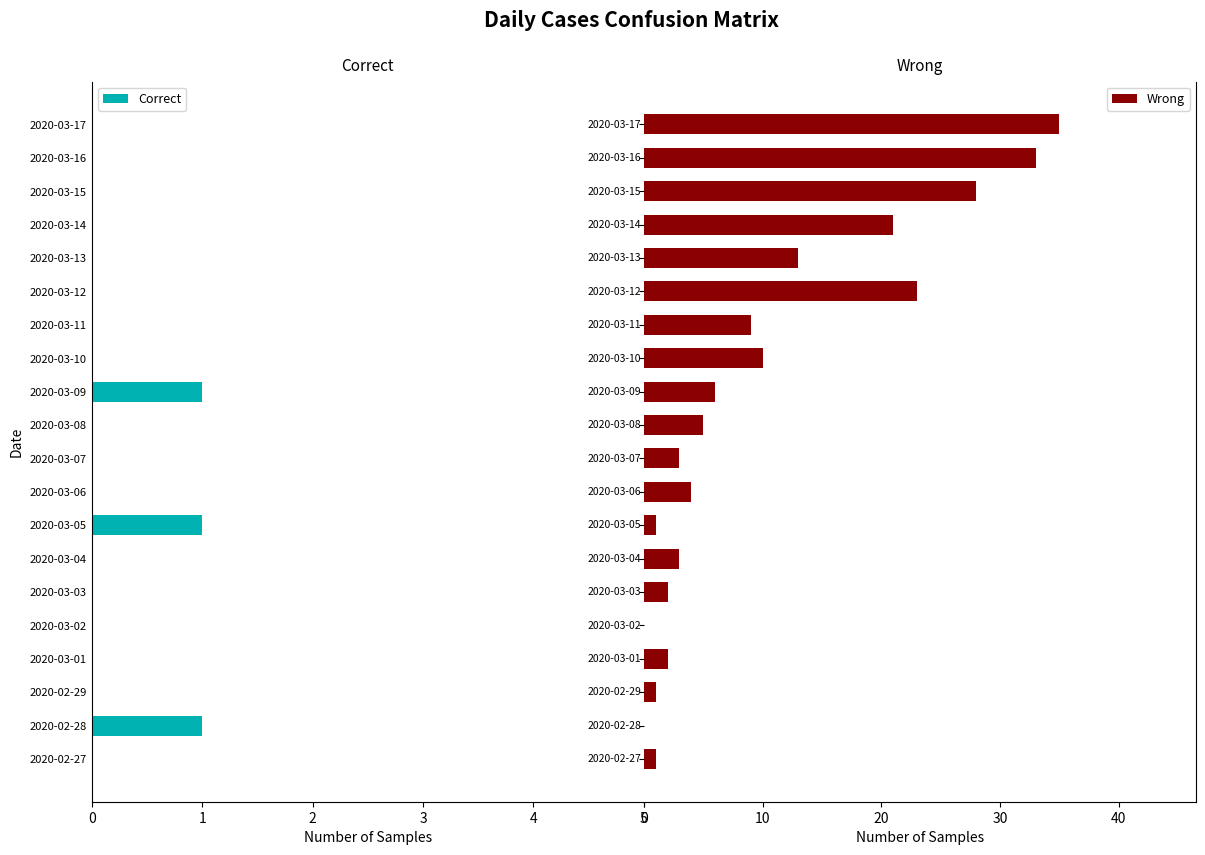

What is the maximum value shown in the chart?

35